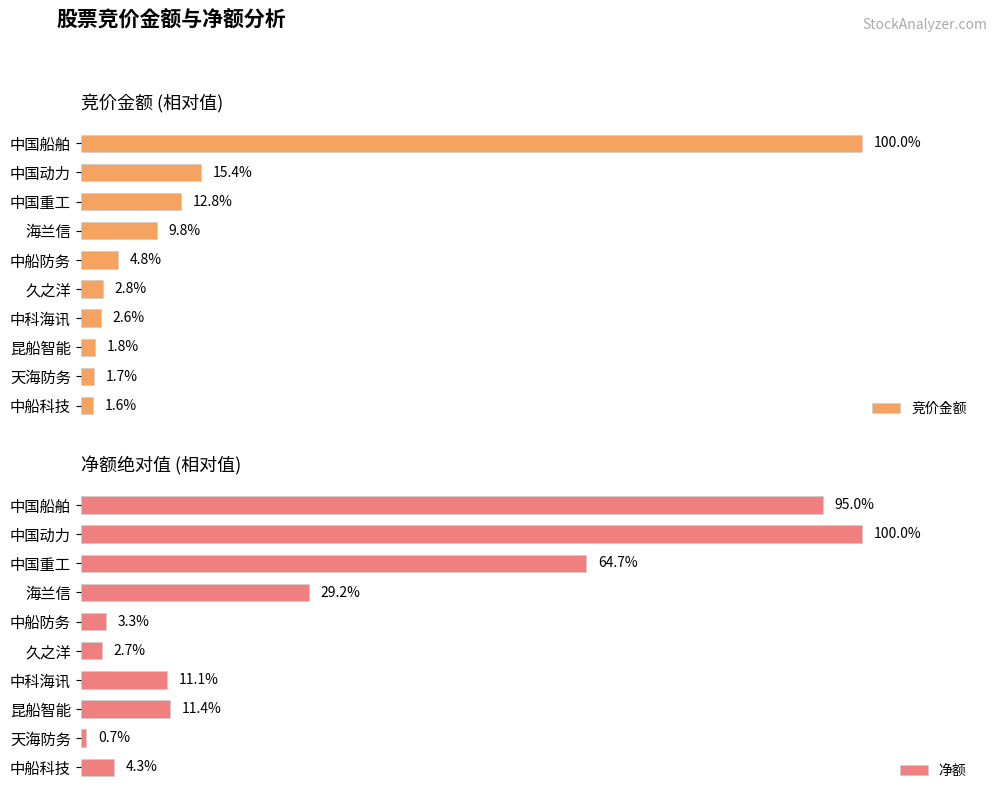

Which category has the lowest value in the 竞价金额 series?

中船科技